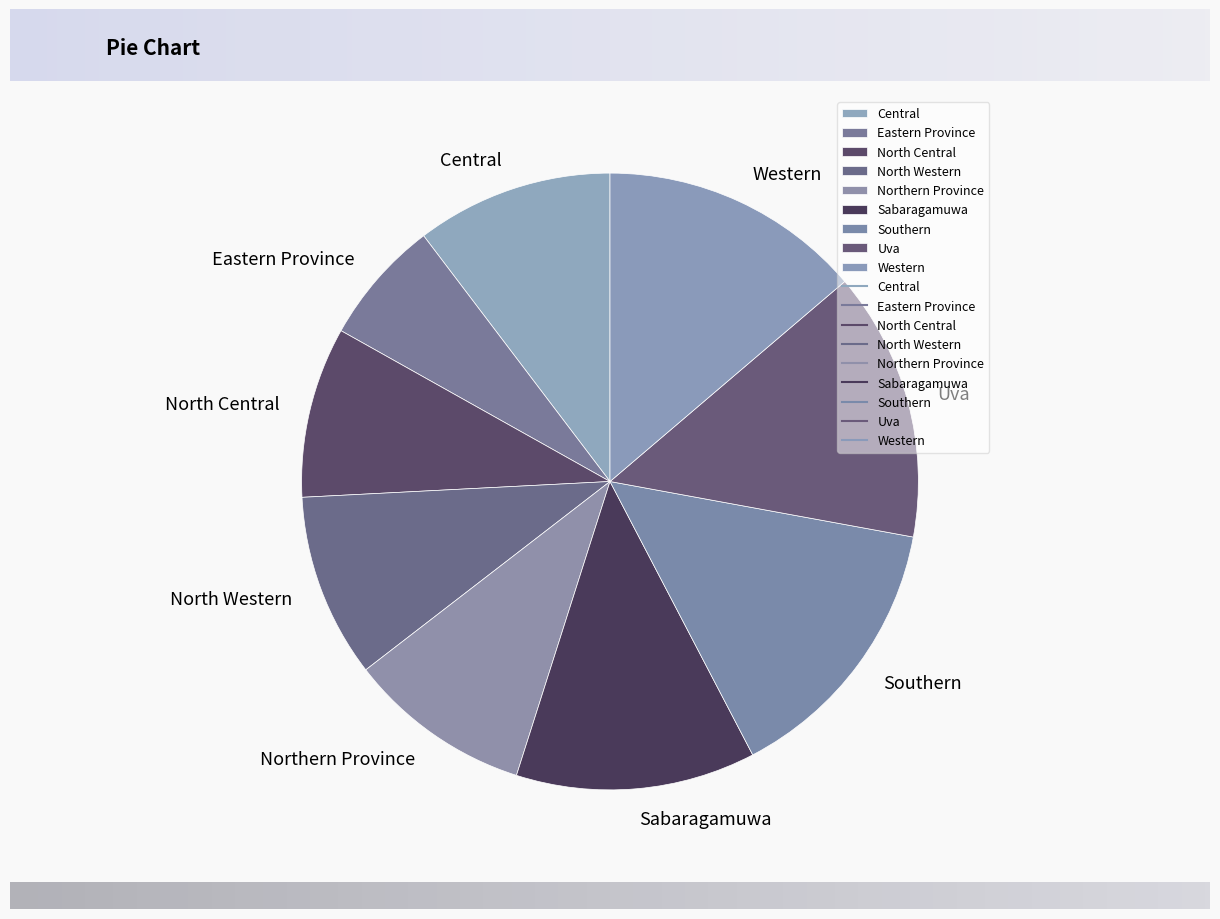

Count the number of slices in the pie.

9